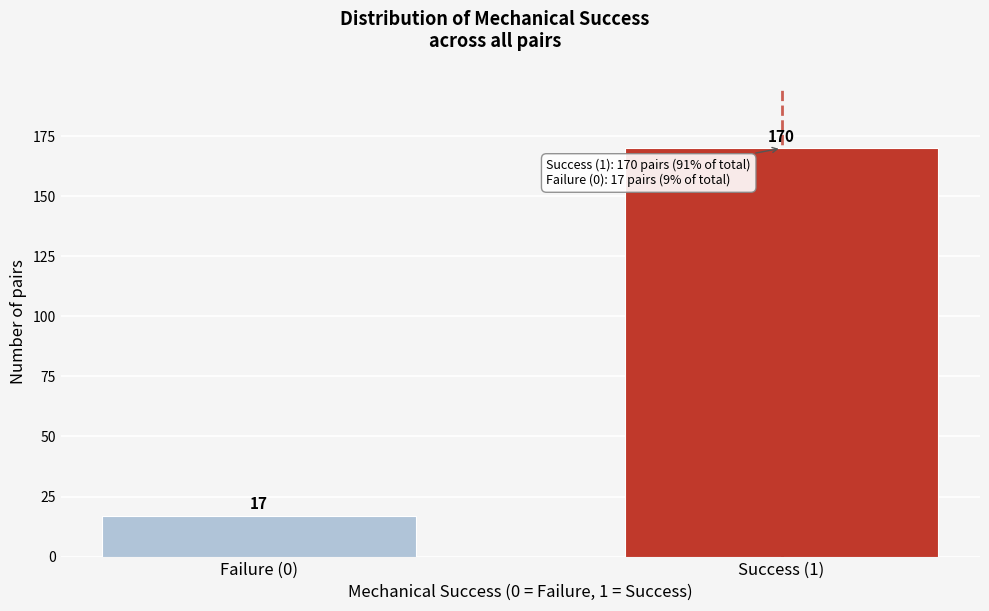

Reading right to left, list all the values displayed in this chart.

170	17